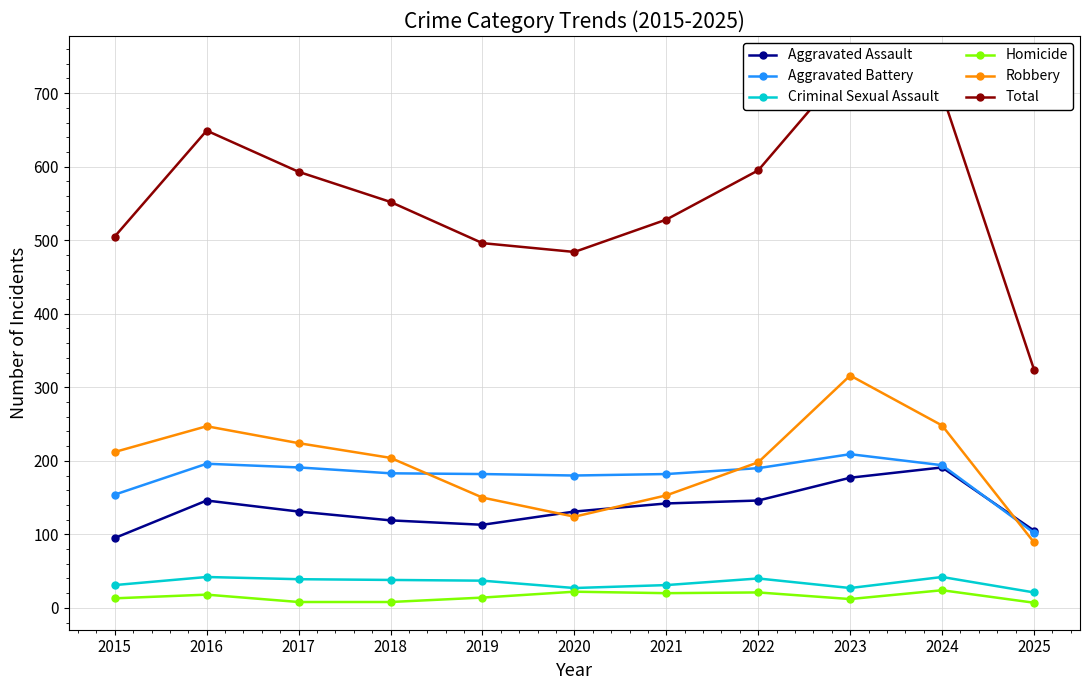

Does the chart display data point markers on the line(s)?

Yes